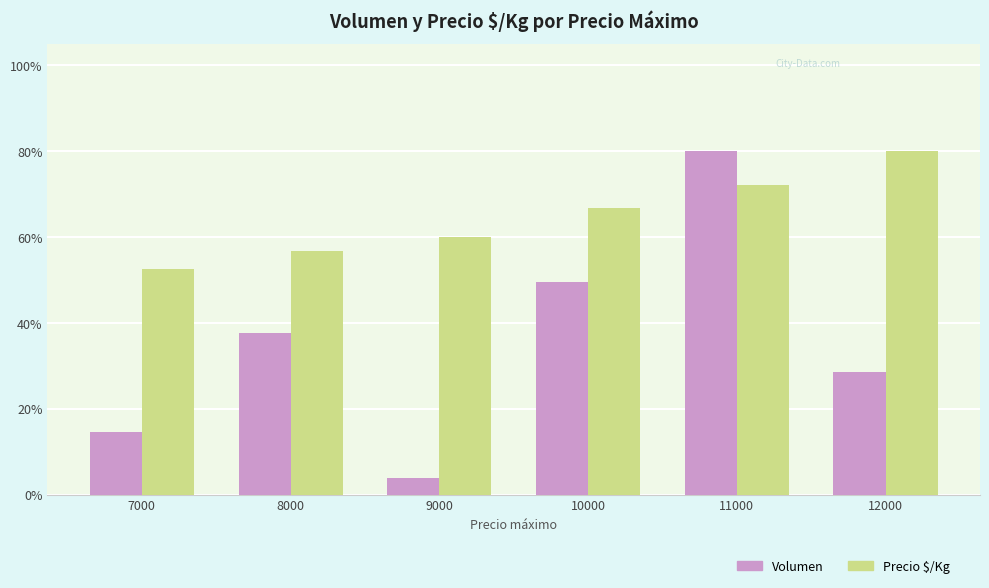

At how many categories does at least one series exceed 63?

3